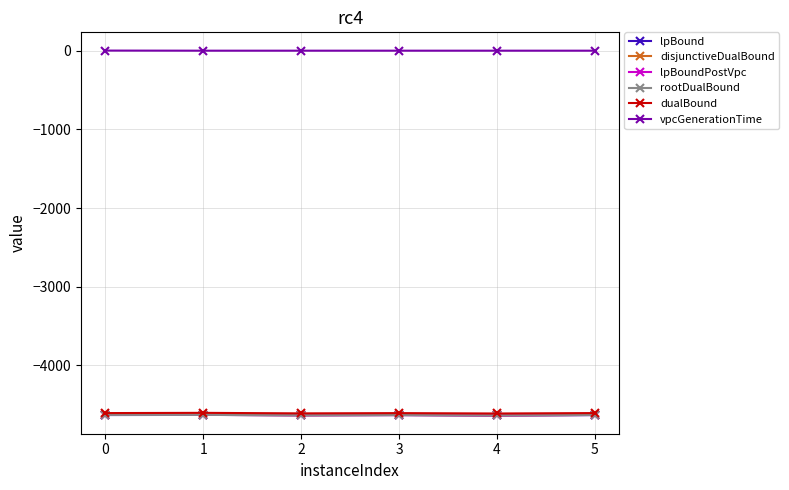

True or false: lpBoundPostVpc has a value of -7013.9 at 5.

False